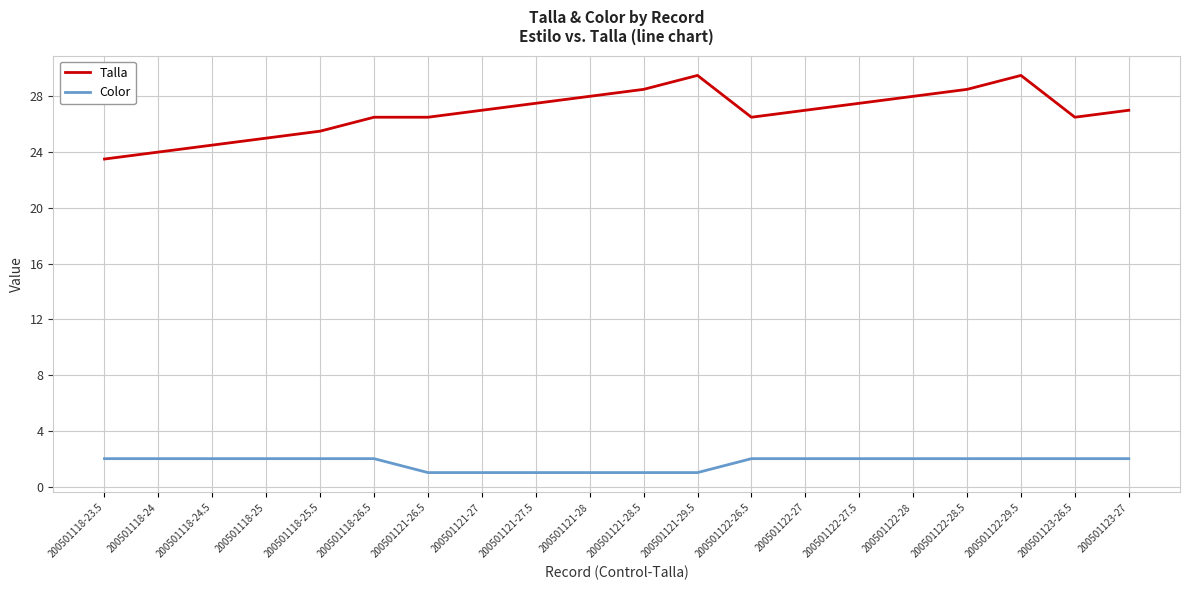

Reading left to right, extract all data points from this chart.

Talla: 200501118-23.5=23.5	200501118-24=24.0	200501118-24.5=24.5	200501118-25=25.0	200501118-25.5=25.5	200501118-26.5=26.5	200501121-26.5=26.5	200501121-27=27.0	200501121-27.5=27.5	200501121-28=28.0	200501121-28.5=28.5	200501121-29.5=29.5	200501122-26.5=26.5	200501122-27=27.0	200501122-27.5=27.5	200501122-28=28.0	200501122-28.5=28.5	200501122-29.5=29.5	200501123-26.5=26.5	200501123-27=27.0
Color: 200501118-23.5=2.0	200501118-24=2.0	200501118-24.5=2.0	200501118-25=2.0	200501118-25.5=2.0	200501118-26.5=2.0	200501121-26.5=1.0	200501121-27=1.0	200501121-27.5=1.0	200501121-28=1.0	200501121-28.5=1.0	200501121-29.5=1.0	200501122-26.5=2.0	200501122-27=2.0	200501122-27.5=2.0	200501122-28=2.0	200501122-28.5=2.0	200501122-29.5=2.0	200501123-26.5=2.0	200501123-27=2.0